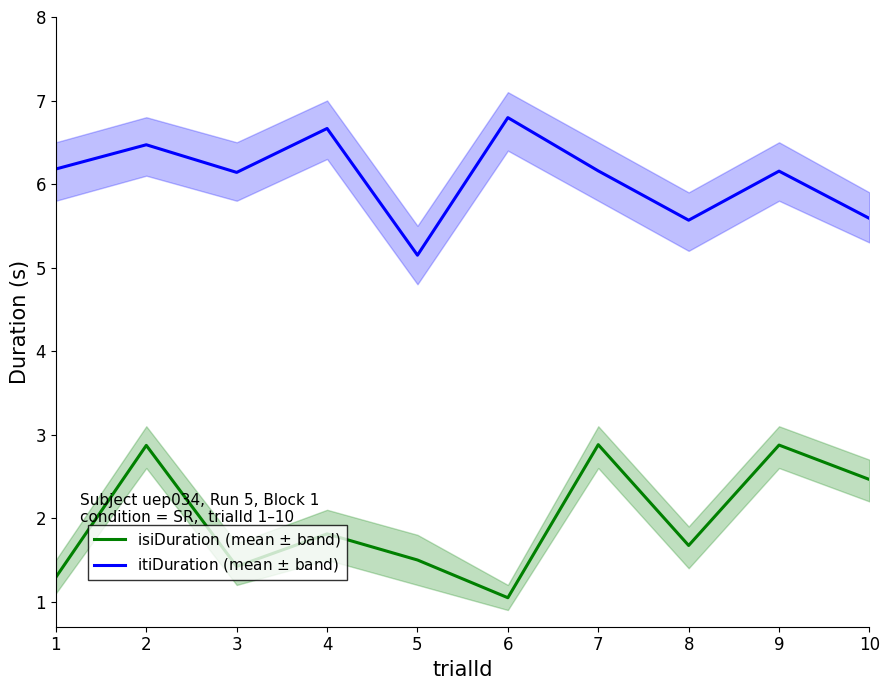

Rank the series by their average value, from highest to lowest.

itiDuration (mean $\pm$ band), isiDuration (mean $\pm$ band)